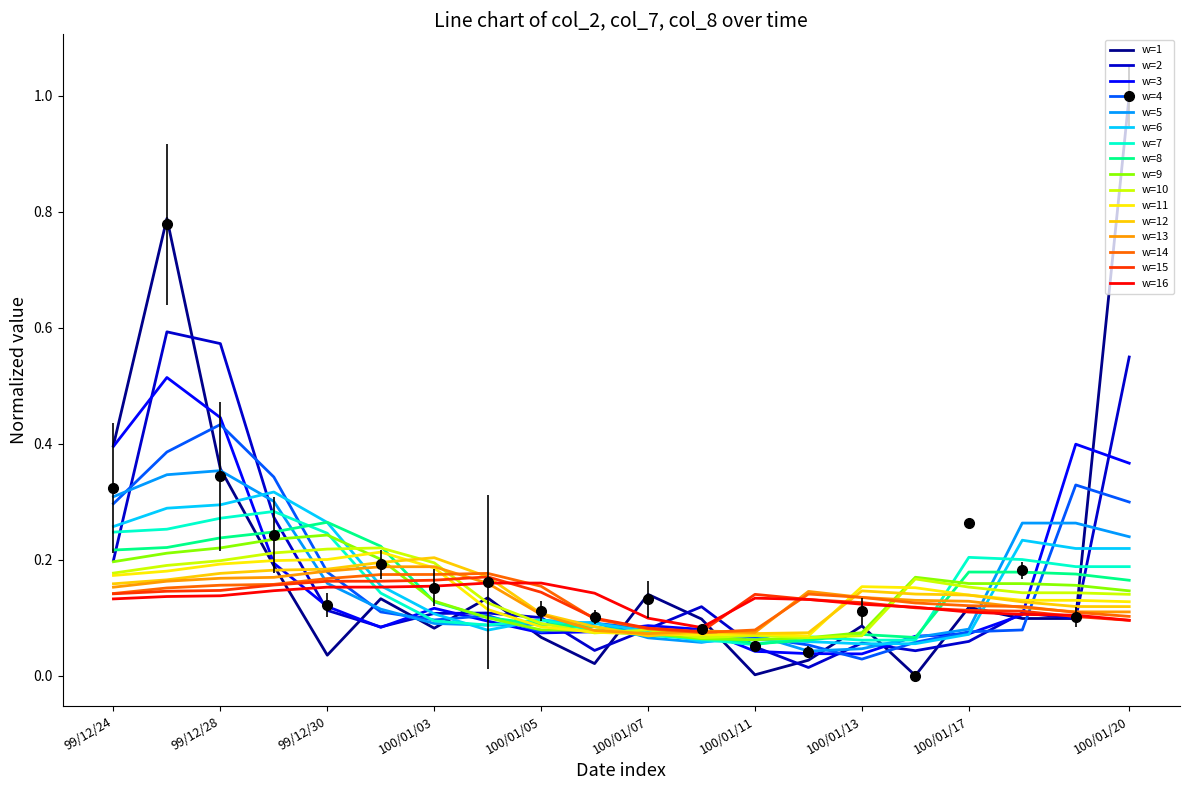

What is the difference between the maximum and second lowest values in the col_2 series?

1.0